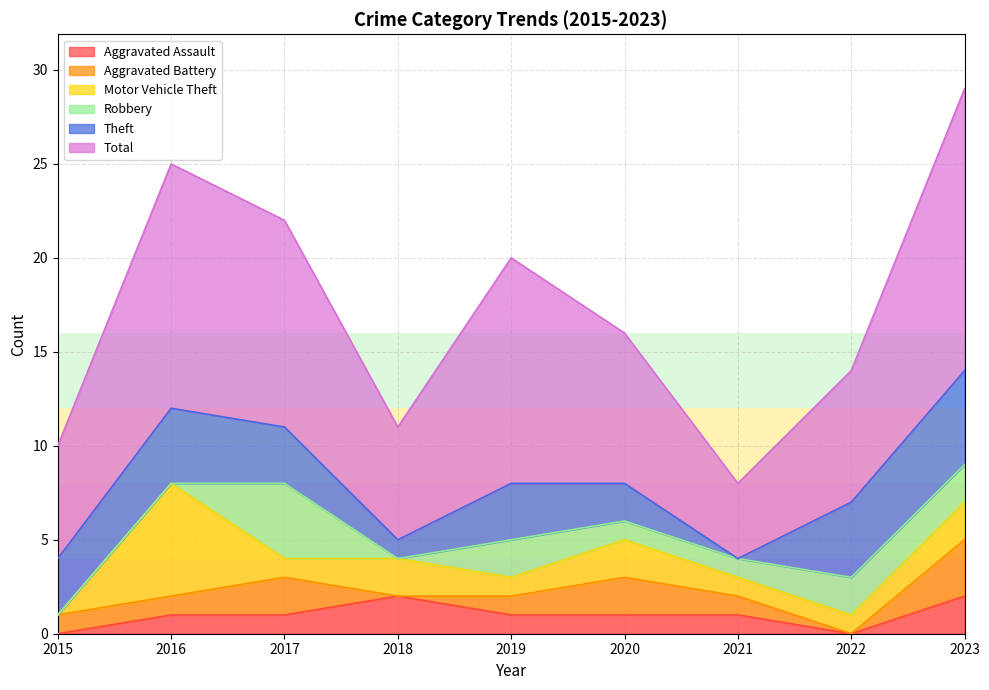

What is the sum of the Aggravated Battery values at 2018 and 2023?

3